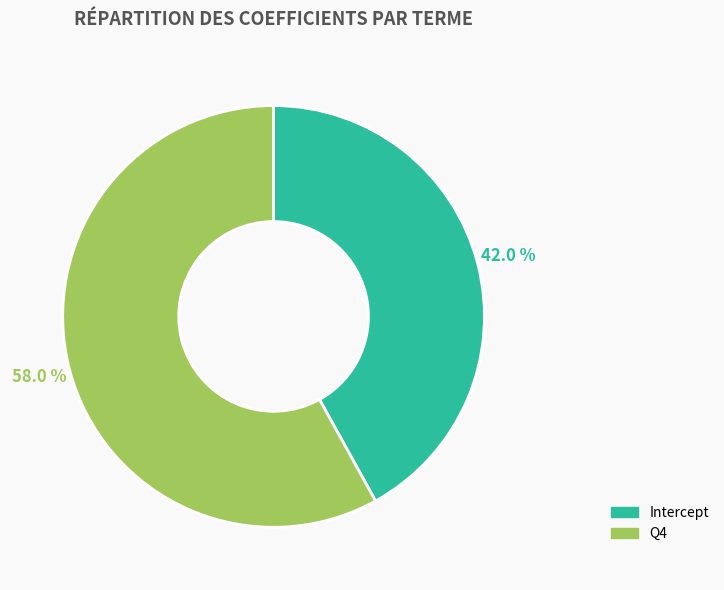

To the nearest percent, what portion does Intercept represent?

42%